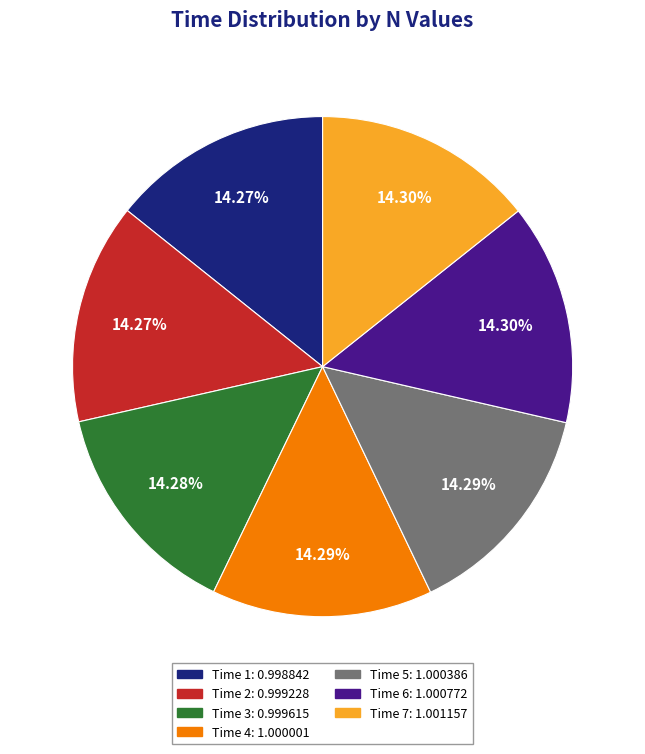

Approximately how many times larger is the value at Time 7: 1.001157 compared to Time 4: 1.000001?

1.0